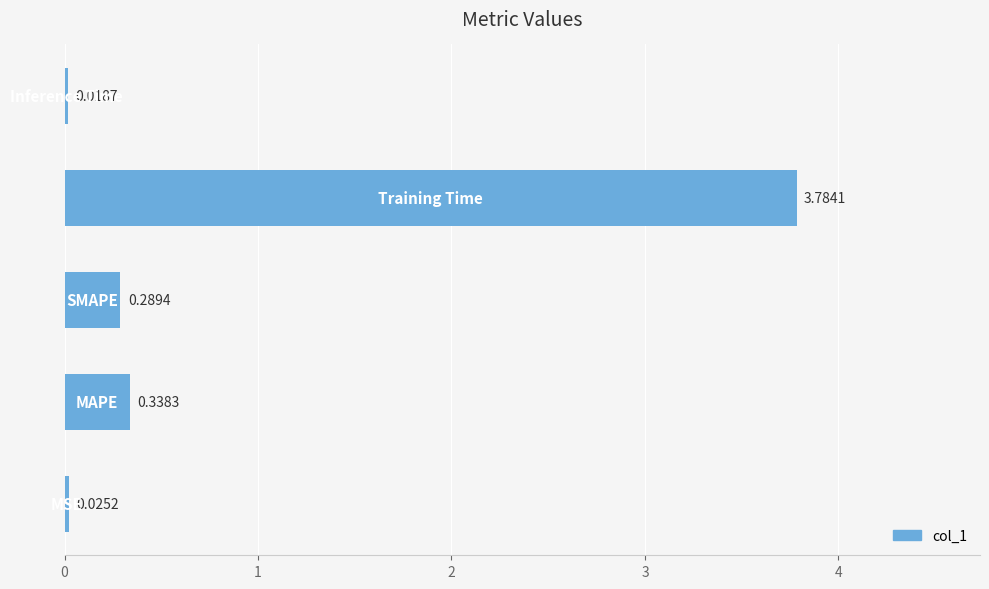

What is the average value?

0.9